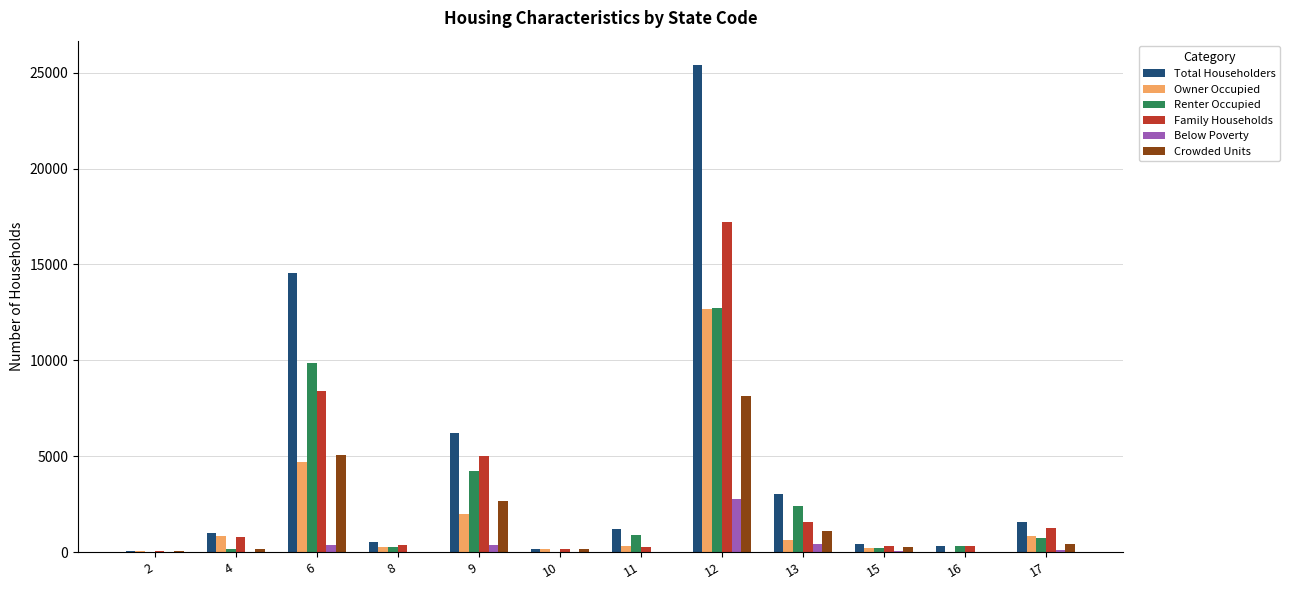

Which series changed the most between 13 and 15?

Total Householders